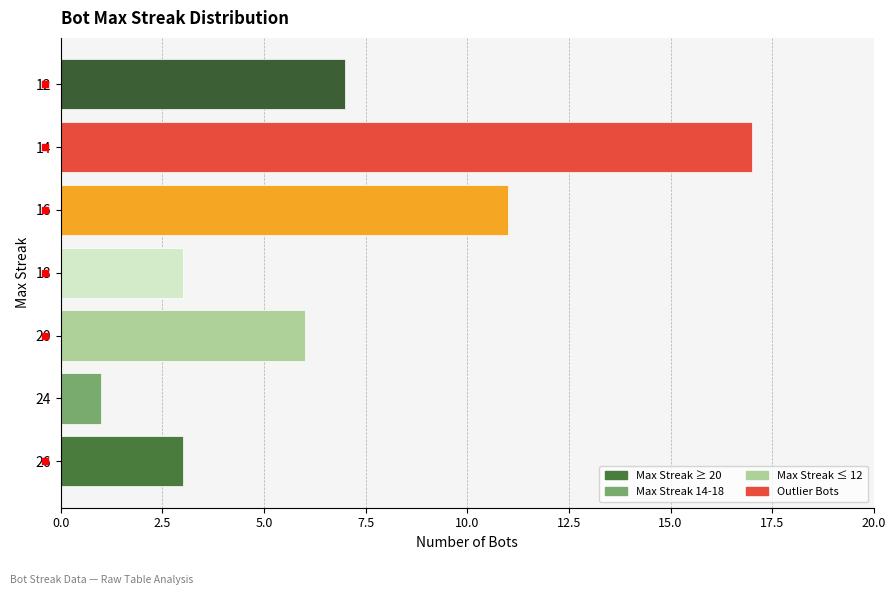

What is the greatest value displayed?

17